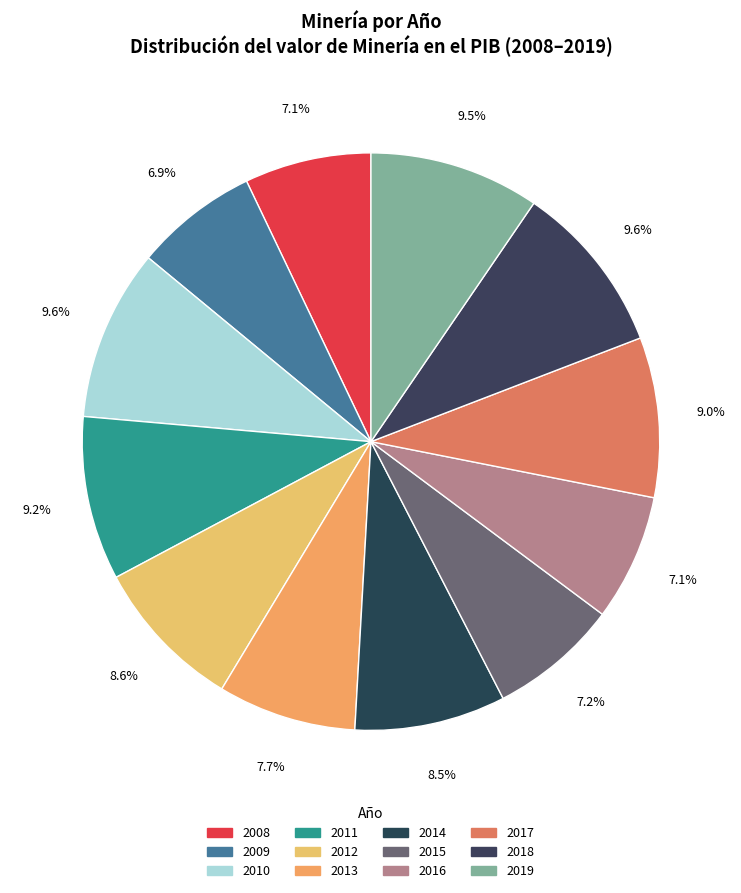

How many segments does this pie chart have?

12